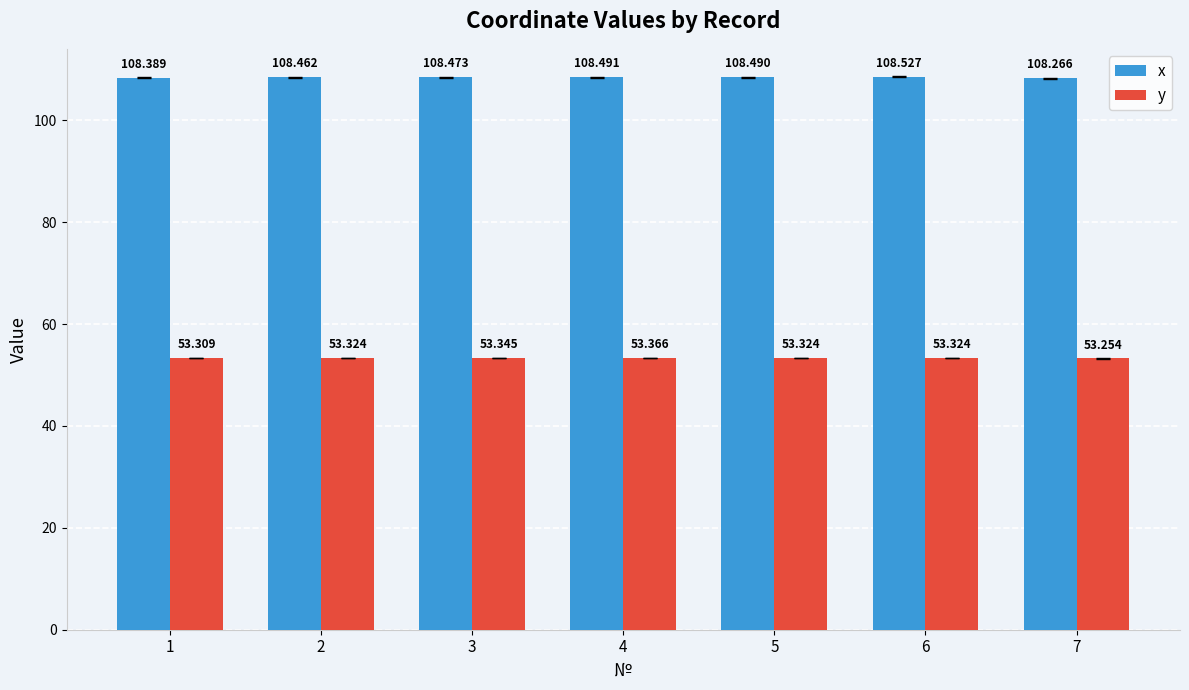

Rank the series at 4 from highest to lowest value.

x, y